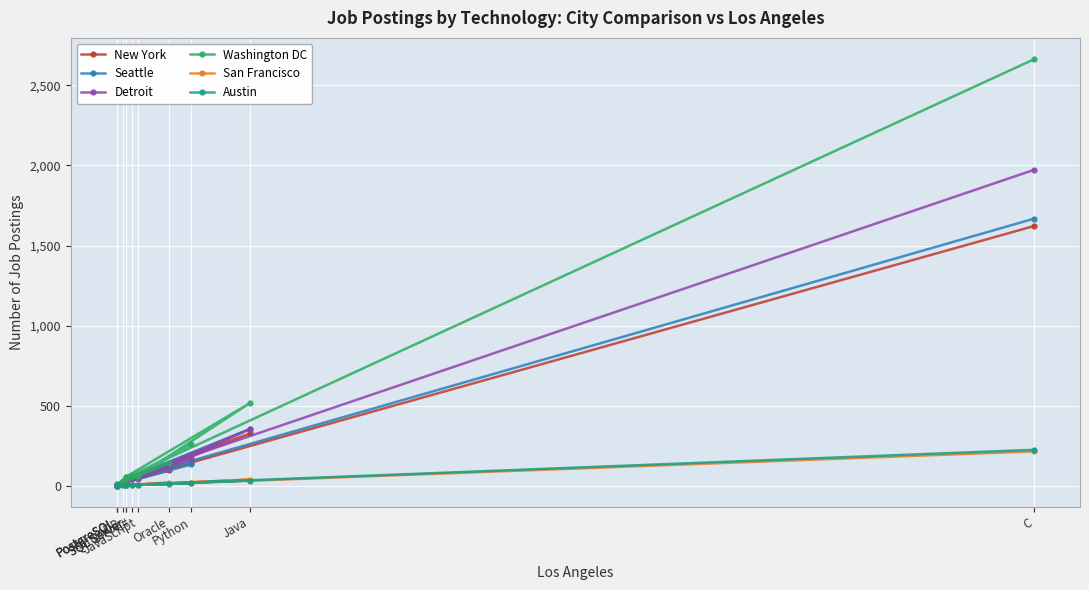

Is the value of Detroit at SQL Server greater than the value of San Francisco at PostgreSQL?

Yes